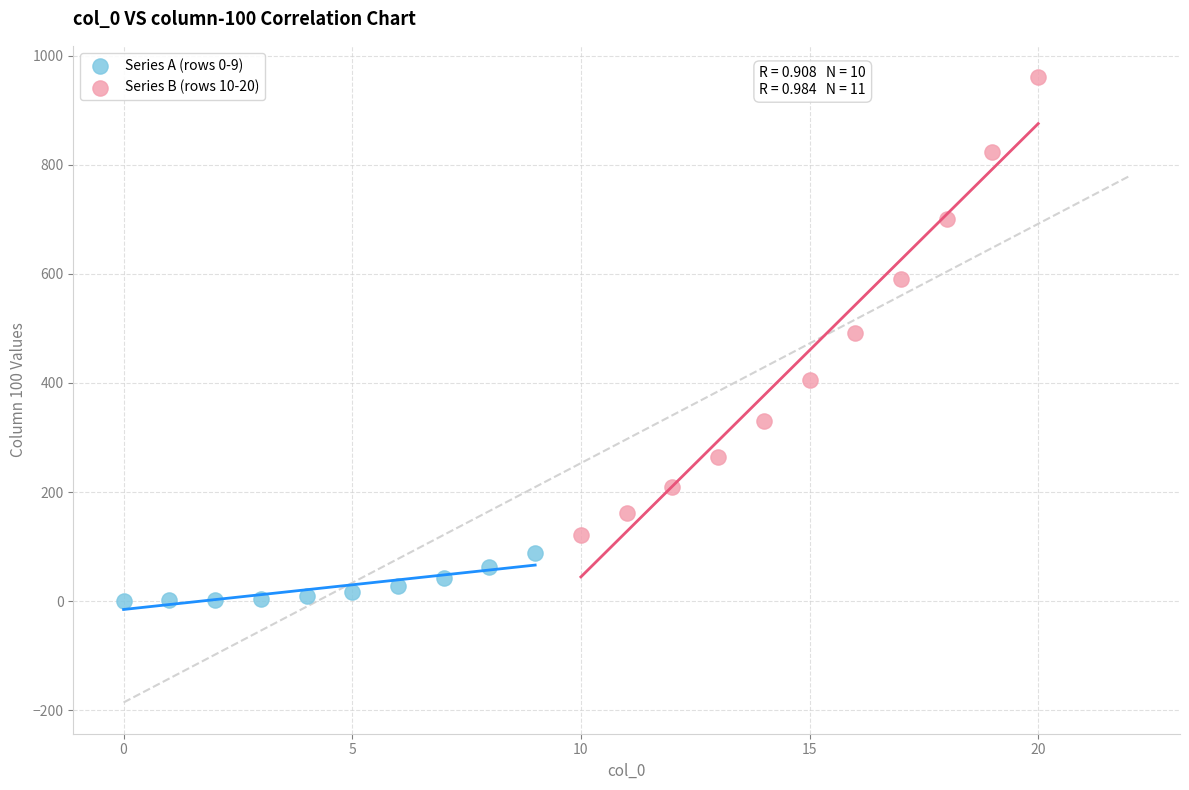

What are all the series names shown in the legend?

Series A (rows 0-9), Series B (rows 10-20)